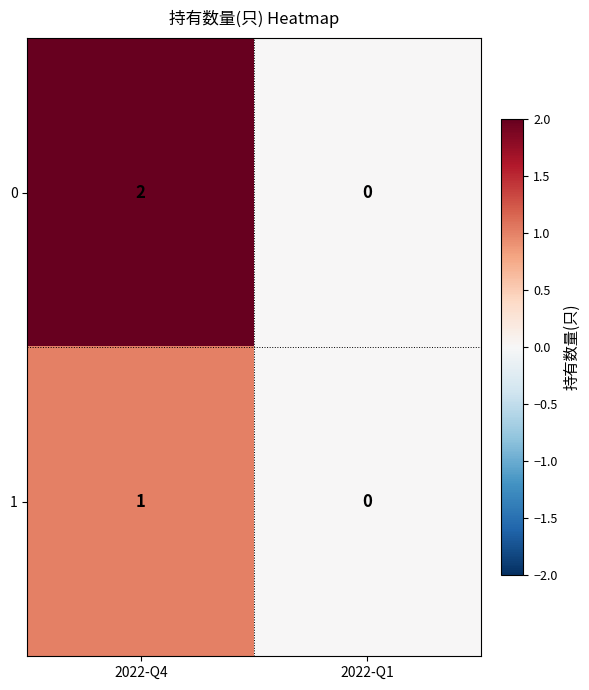

Is it true that 0 equals 1 at 2022-Q1?

False